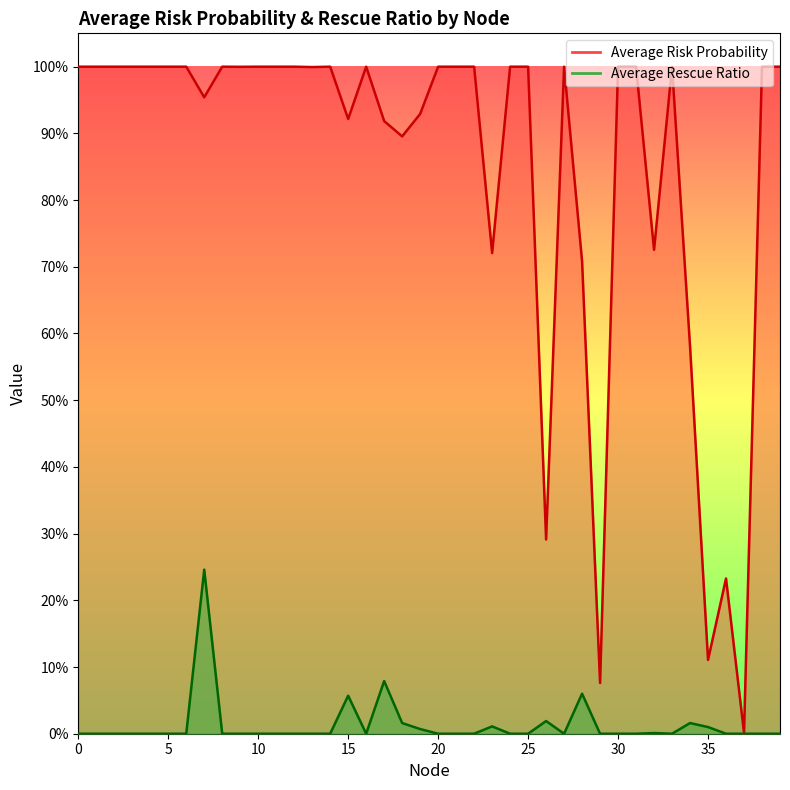

Does the chart have visible grid lines?

No